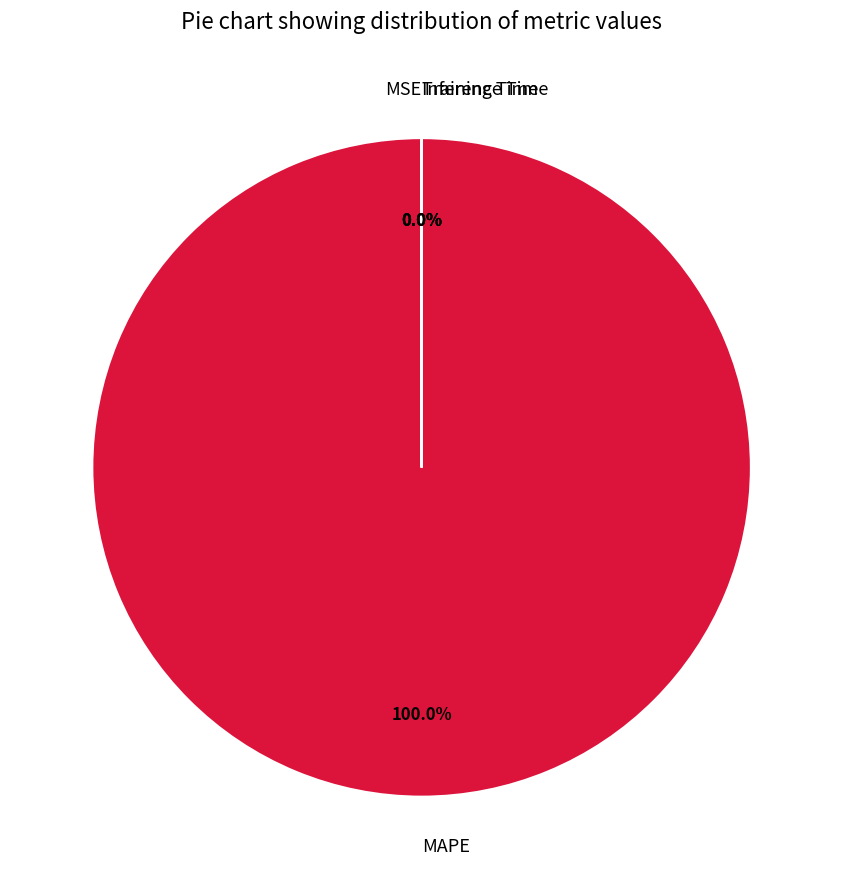

Rank the categories by value from highest to lowest.

MAPE, MSE, Training Time, Inference Time